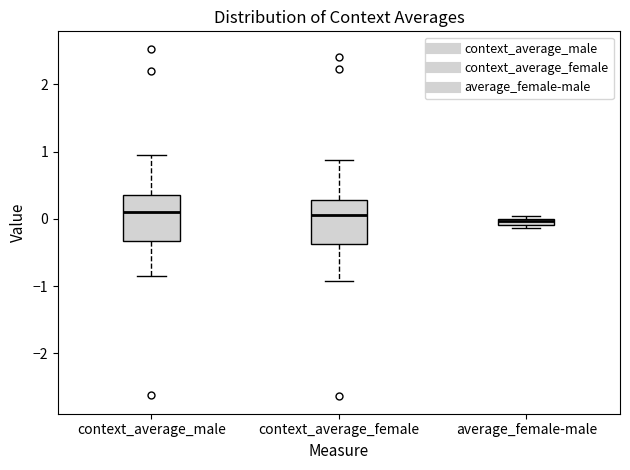

Where does the lower whisker of the box for context_average_female end on the y-axis? The values are not printed on the chart, so give them approximately, as read against the axis.

-0.9